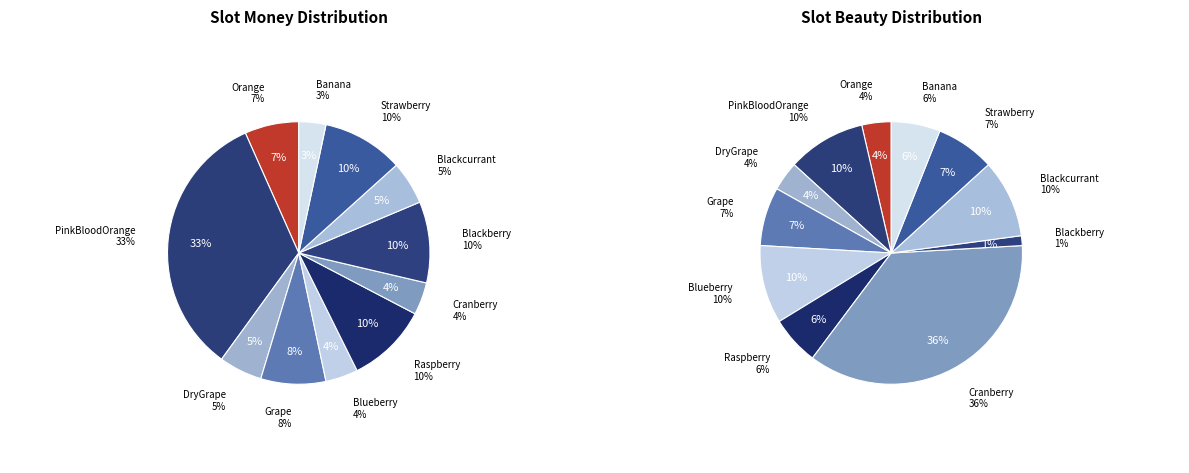

To the nearest percent, what portion does Blueberry represent?

4%